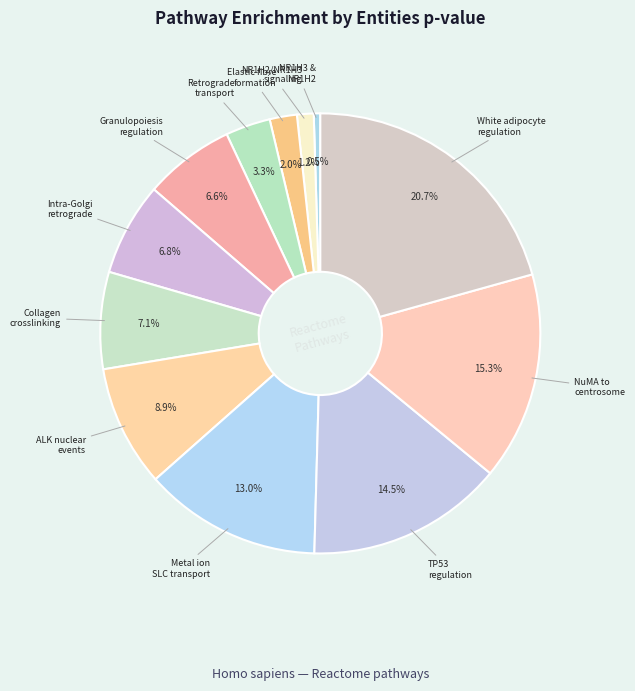

Rank the categories by value from lowest to highest.

NR1H3 & NR1H2 regulate gene expression, NR1H2 and NR1H3-mediated signaling, Elastic fibre formation, Retrograde transport at the Trans-Golgi, Transcriptional regulation of granulopoiesis, Intra-Golgi and retrograde Golgi-to-ER, Crosslinking of collagen fibrils, Nuclear events stimulated by ALK signaling, Metal ion SLC transporters, Regulation of TP53 Activity through Phosphorylation, Recruitment of NuMA to mitotic centrosomes, Transcriptional regulation of white adipocyte